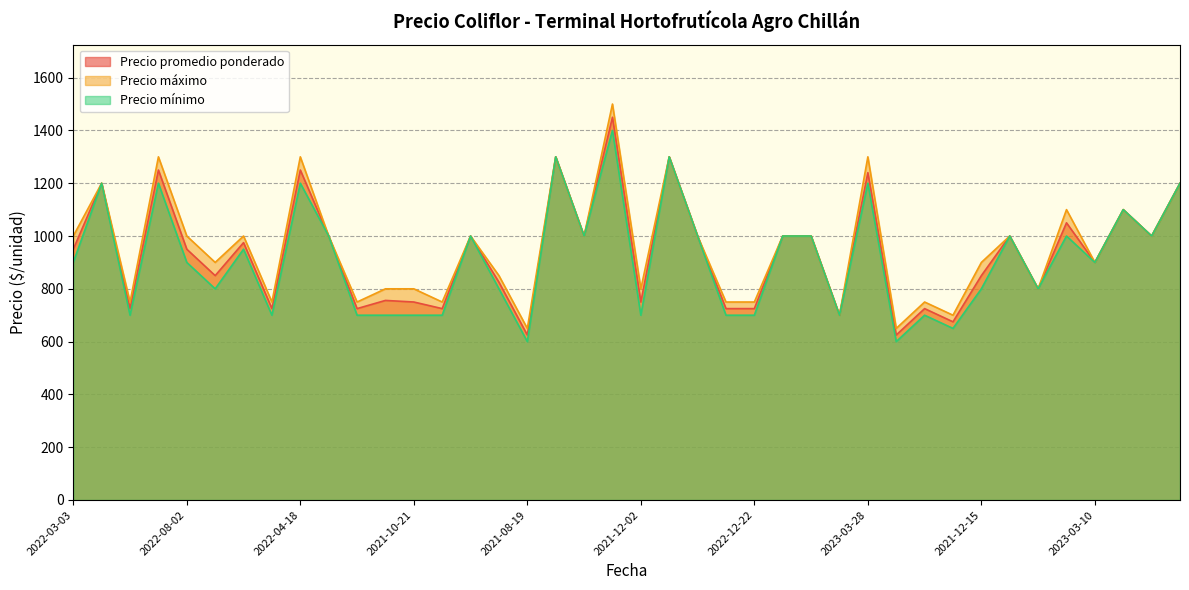

What is the sum of the Precio mínimo values at 2022-04-29 and 2023-01-24?

1750